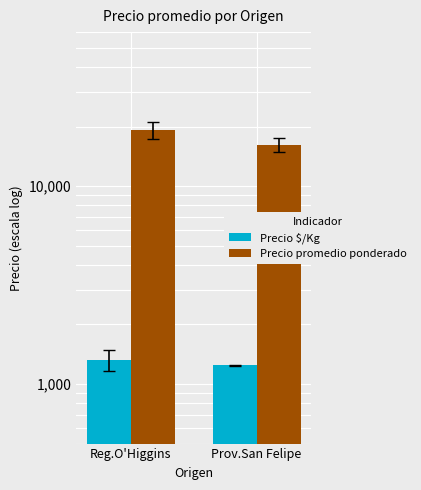

What is the maximum value shown in the chart?

19227.3